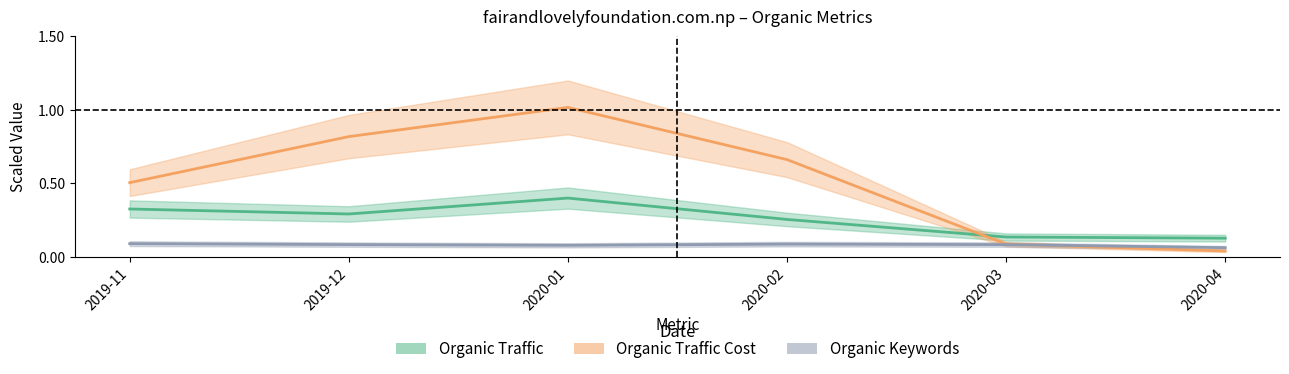

Reading left to right, transcribe all the data shown in this chart.

Organic Traffic: 2019-11=0.3	2019-12=0.3	2020-01=0.4	2020-02=0.3	2020-03=0.1	2020-04=0.1
Organic Keywords: 2019-11=0.1	2019-12=0.1	2020-01=0.1	2020-02=0.1	2020-03=0.1	2020-04=0.1
Organic Traffic Cost: 2019-11=0.5	2019-12=0.8	2020-01=1.0	2020-02=0.7	2020-03=0.1	2020-04=0.0